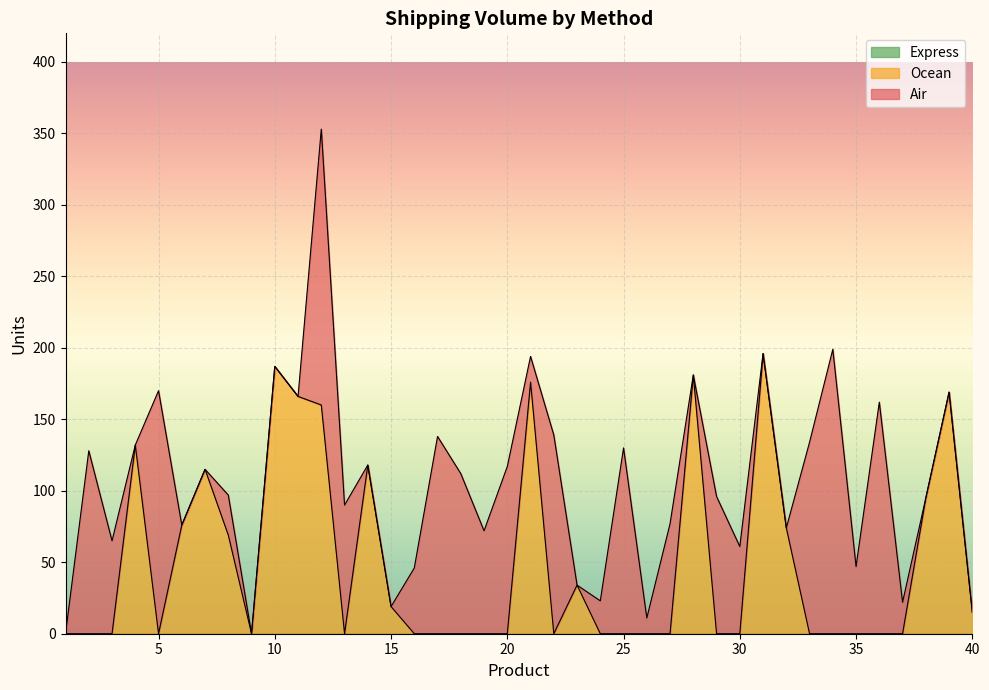

Rank the categories by Ocean value from highest to lowest.

31, 10, 28, 21, 39, 11, 12, 4, 14, 7, 38, 6, 32, 8, 23, 15, 40, 1, 2, 3, 5, 9, 13, 16, 17, 18, 19, 20, 22, 24, 25, 26, 27, 29, 30, 33, 34, 35, 36, 37